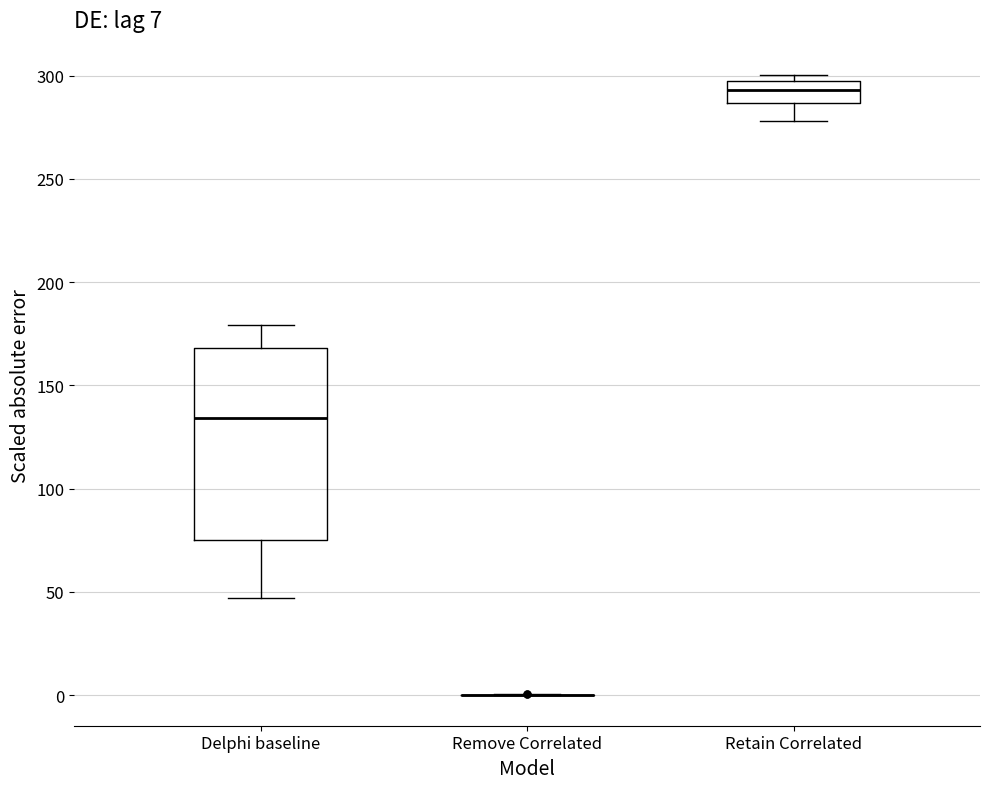

Comparing the boxes themselves (not the whiskers), which one is the tallest?

Delphi baseline